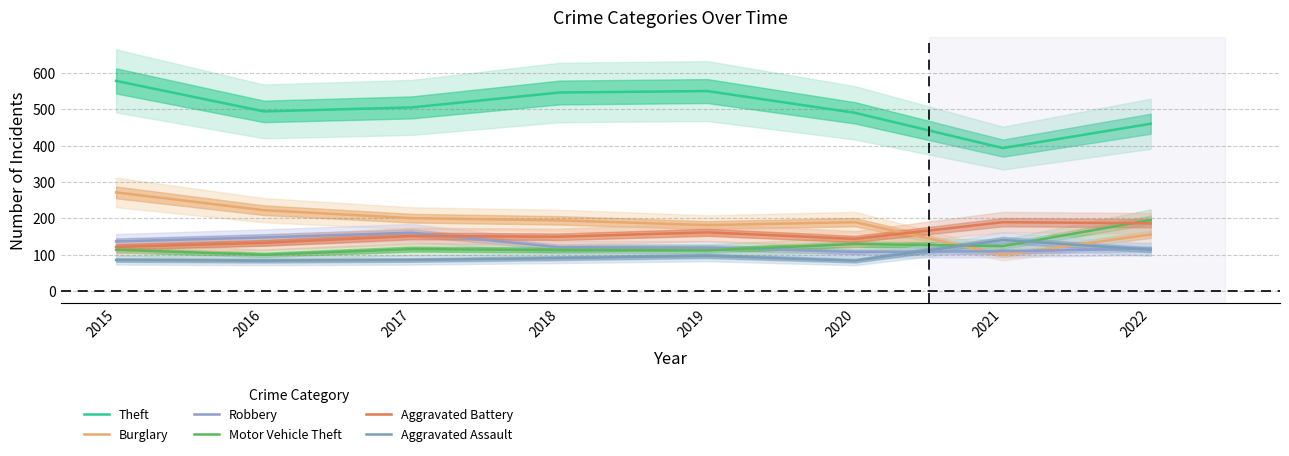

Is this an area chart (filled region under the line)?

No